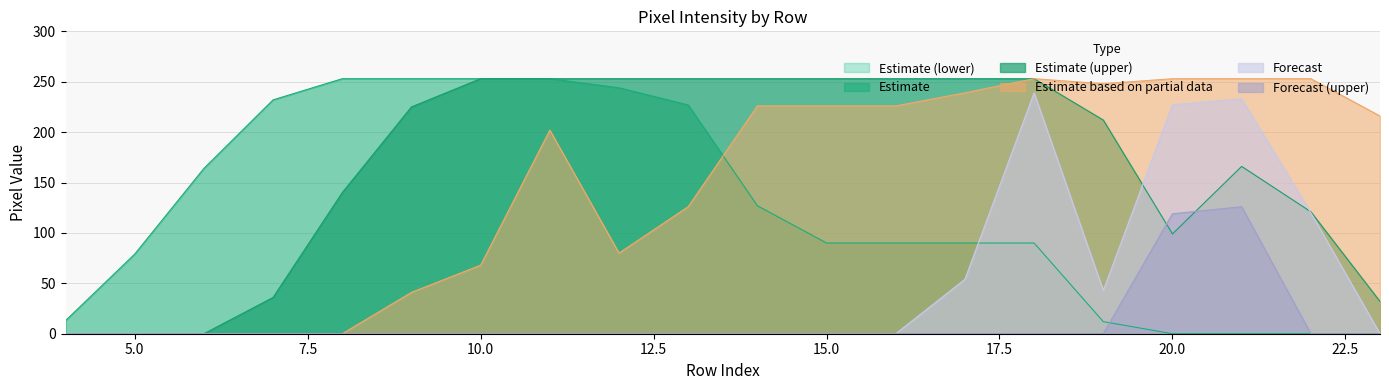

What is the total value across all series at 20.0?

698